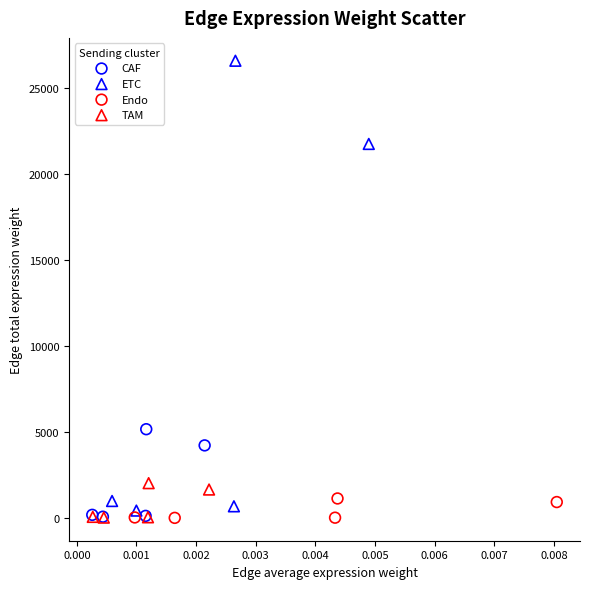

Which series has the largest Y range (max minus min)?

ETC